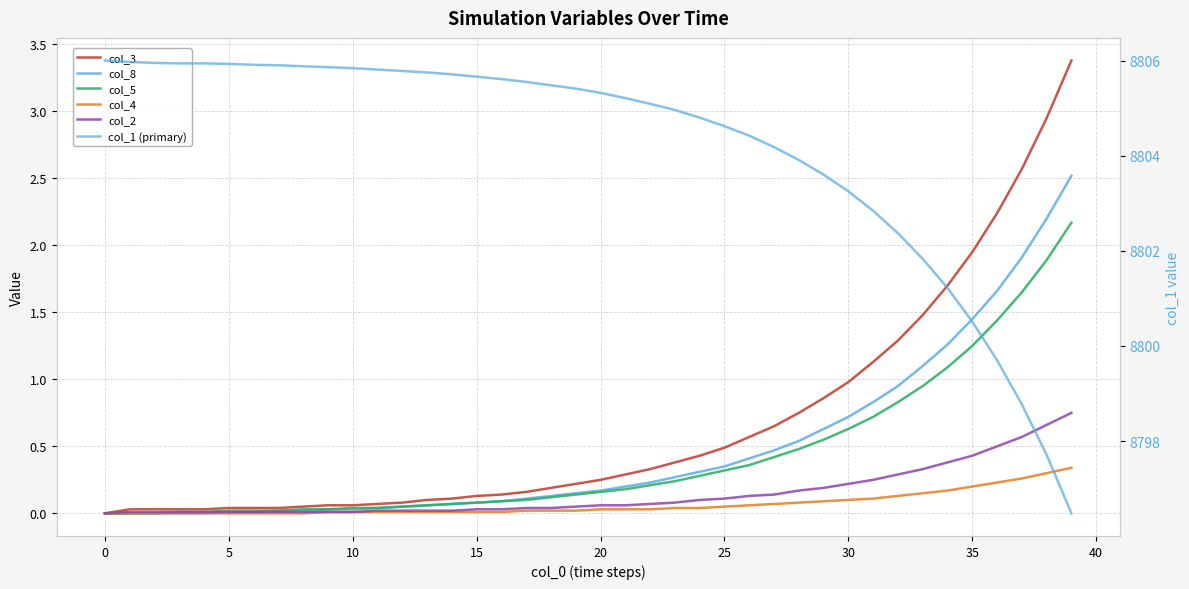

True or false: col_2 and col_4 cross at least once.

False